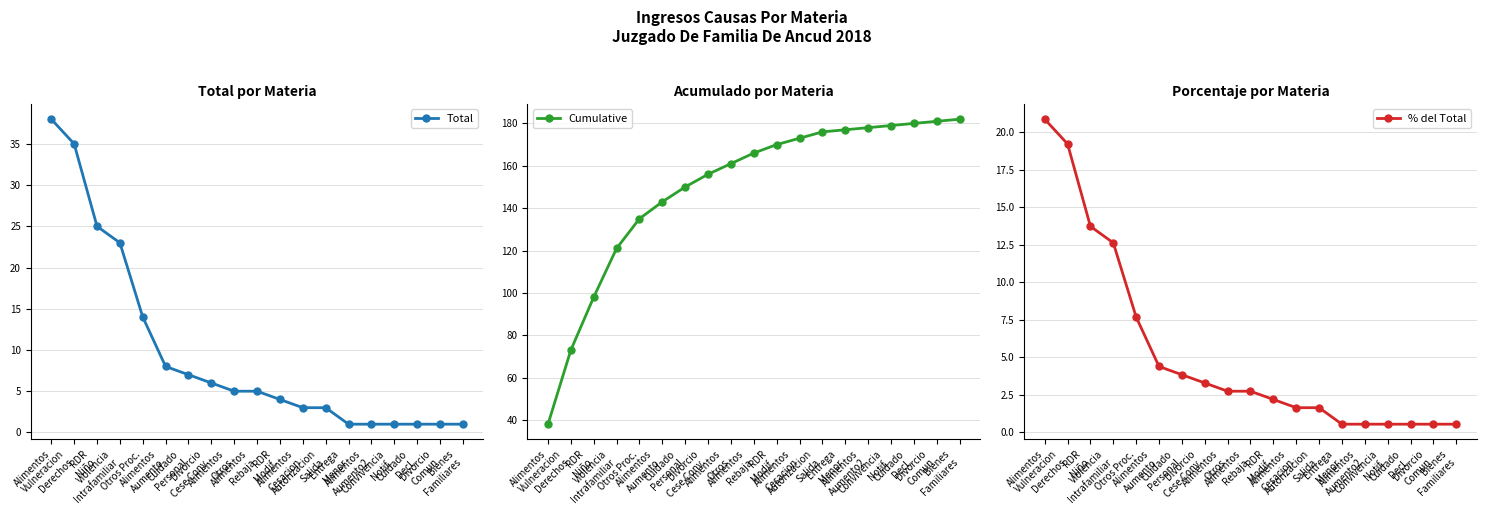

How many values in the % del Total series are below 2?

8